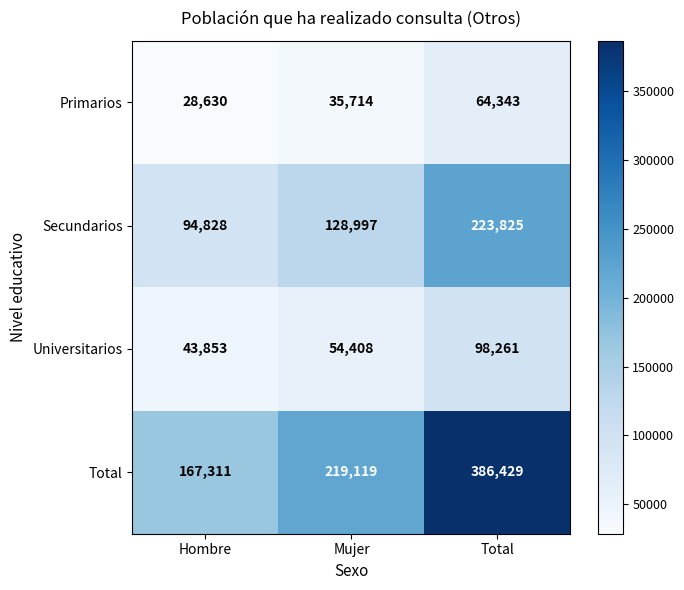

The value of Universitarios at Mujer is 85577. True or false?

False